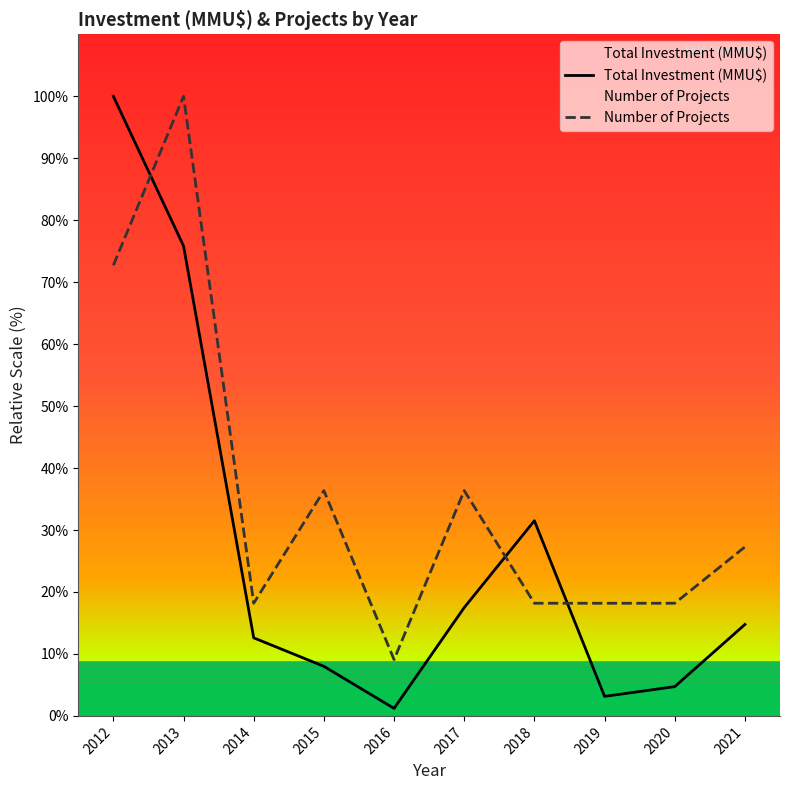

Reading right to left, extract all data points from this chart.

Total Investment (MMU$): 2021=14.8	2020=4.7	2019=3.1	2018=31.5	2017=17.5	2016=1.2	2015=8.0	2014=12.6	2013=75.8	2012=100.0
Number of Projects: 2021=27.3	2020=18.2	2019=18.2	2018=18.2	2017=36.4	2016=9.1	2015=36.4	2014=18.2	2013=100.0	2012=72.7